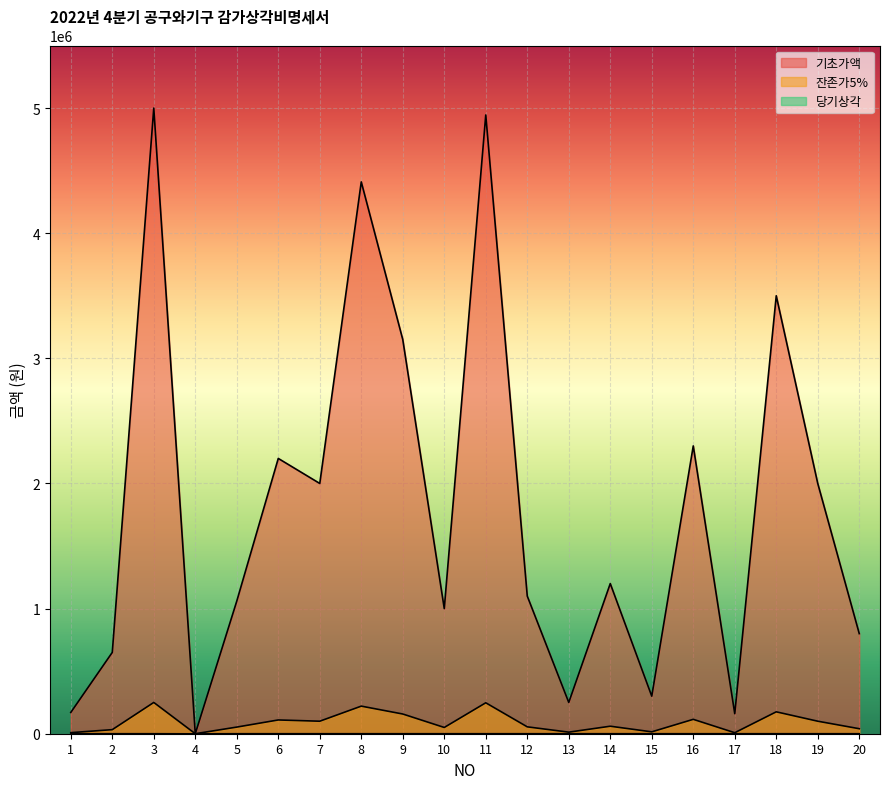

At 3, list the series in order from largest to smallest.

기초가액, 잔존가5%, 당기상각